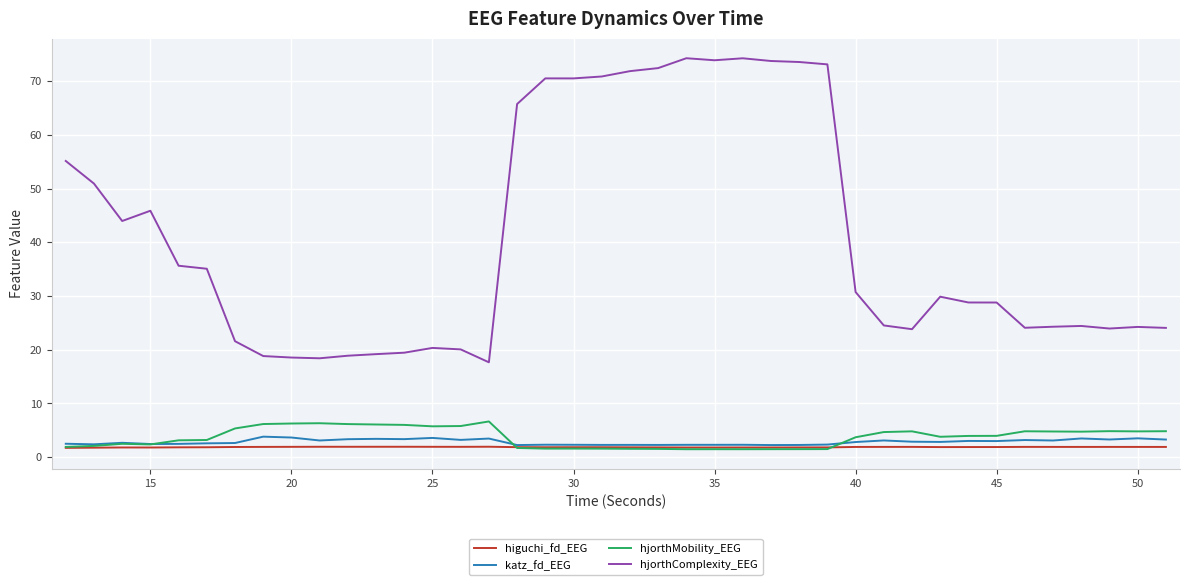

What is the highest value of the hjorthMobility_EEG series?

6.6